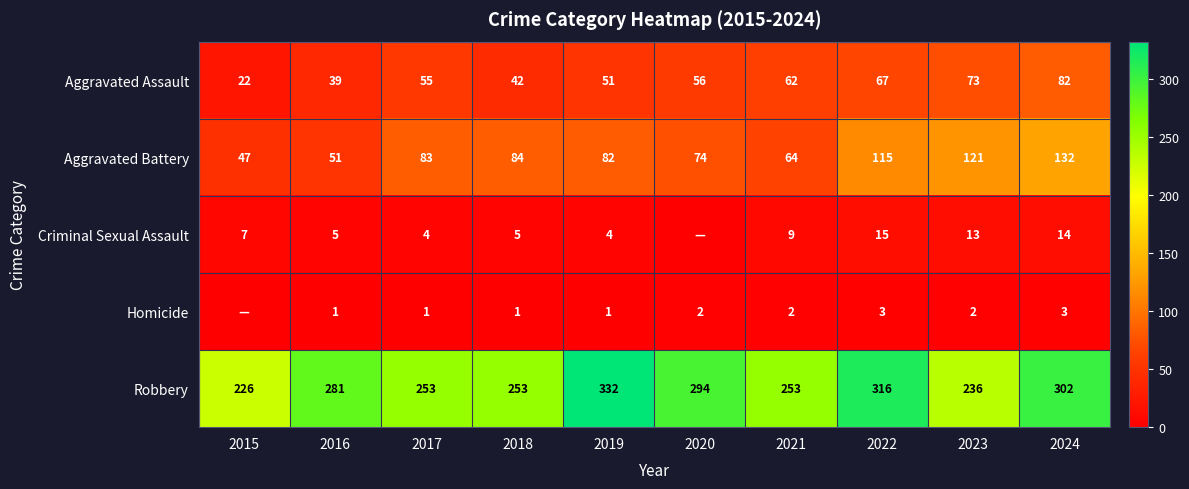

Which category has the lowest value in the Aggravated Battery series?

2015